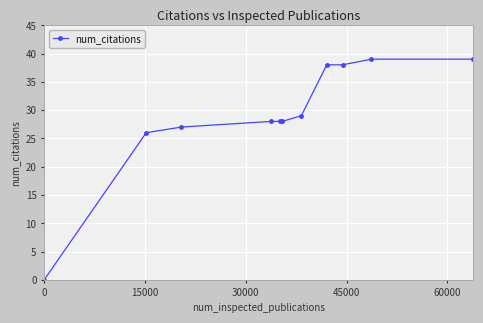

What is the difference between the maximum and second lowest values?

13